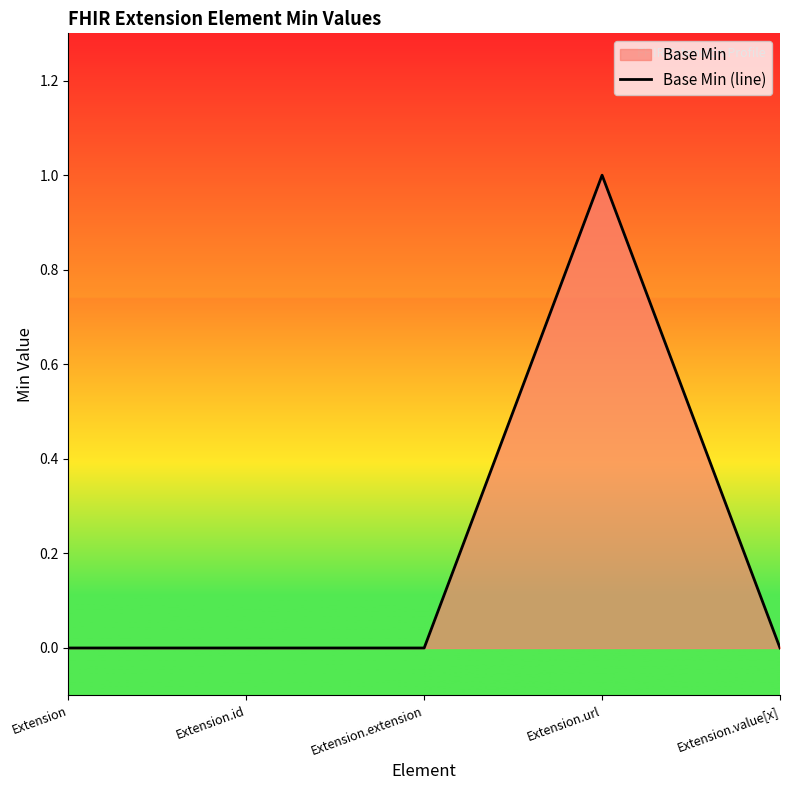

What is the label of the 2nd point from the left?

Extension.id